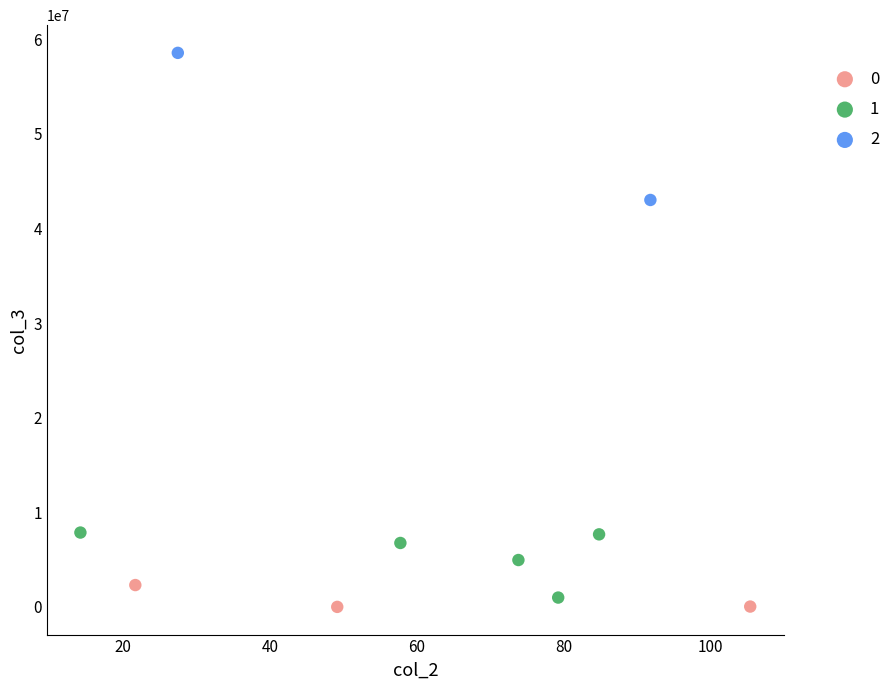

Which series has the largest Y range (max minus min)?

2